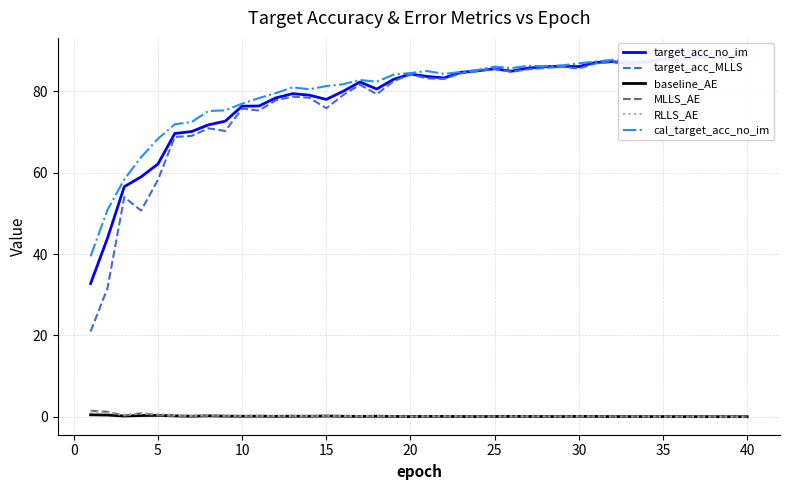

The RLLS_AE series shows 0.1 at 25. True or false?

True